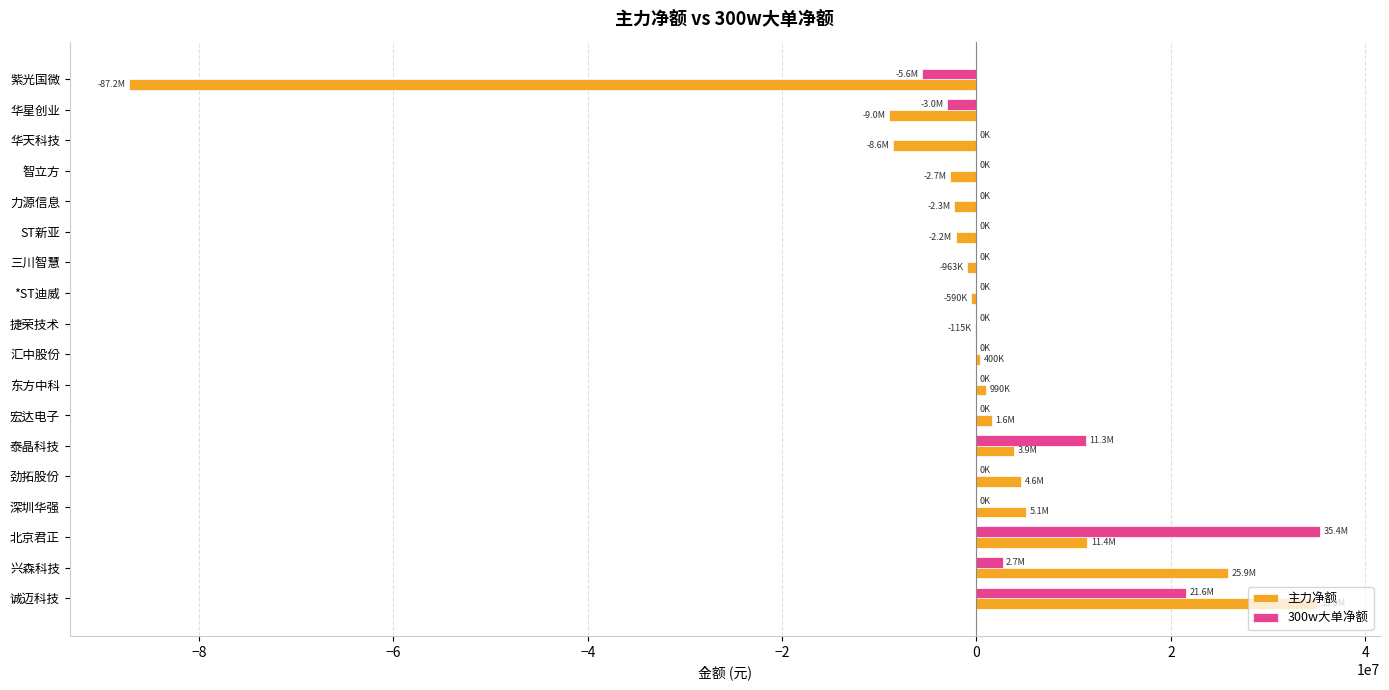

The value of 300w大单净额 at 宏达电子 is 17724043. True or false?

False